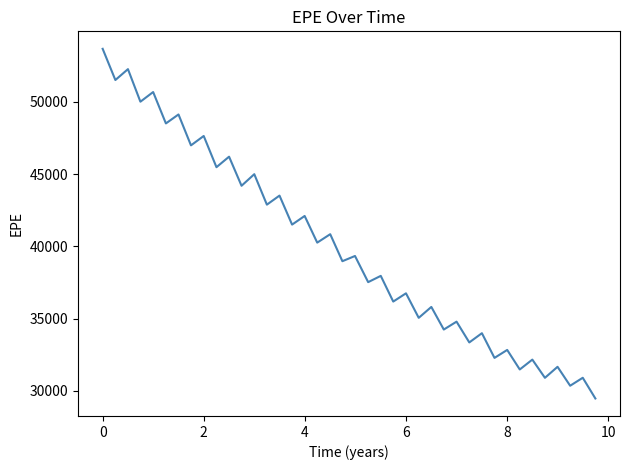

Count the number of values greater than 39337.

20